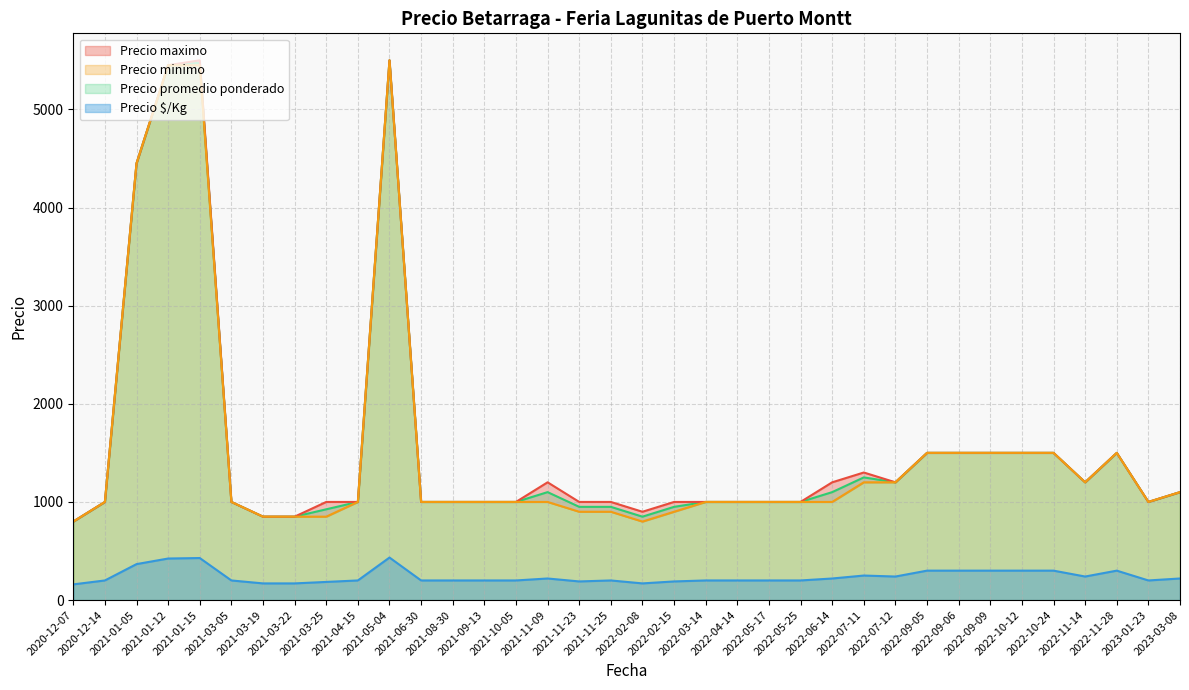

True or false: Precio $/Kg and Precio promedio ponderado intersect in this chart.

False